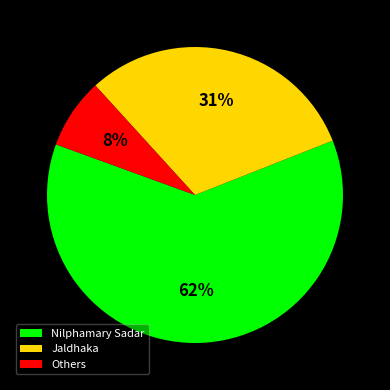

To the nearest percent, what is the combined percentage of Jaldhaka and Nilphamary Sadar?

92%